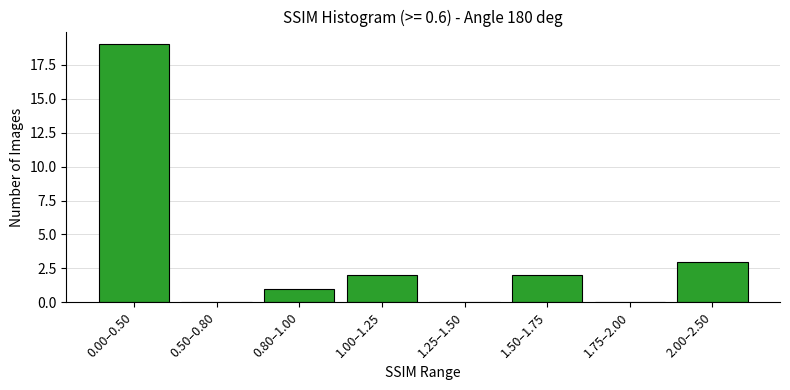

Reading left to right, transcribe all the data shown in this chart.

0.00–0.50=19	0.50–0.80=0	0.80–1.00=1	1.00–1.25=2	1.25–1.50=0	1.50–1.75=2	1.75–2.00=0	2.00–2.50=3